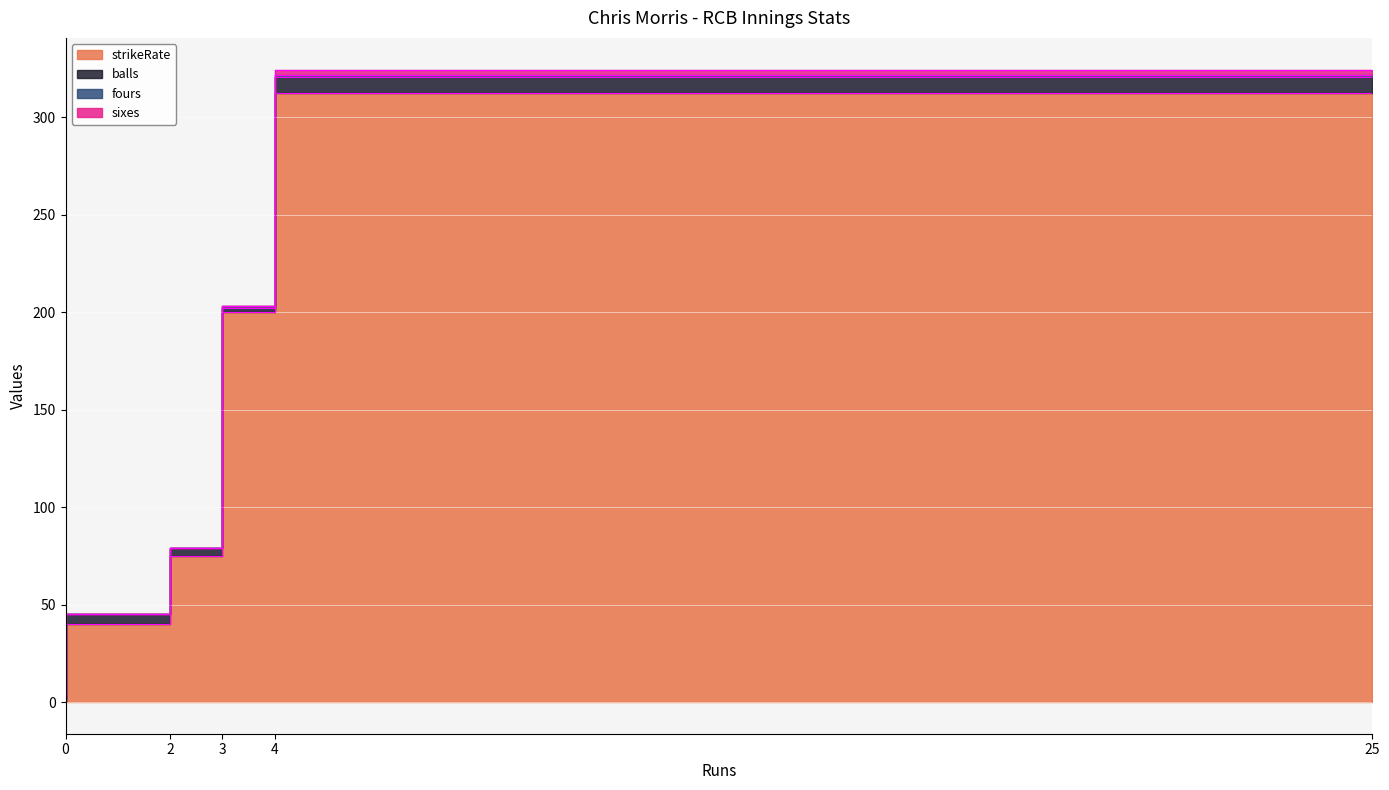

Reading right to left, list all the values displayed in this chart.

strikeRate: 312.5	200.0	75.0	40.0	0.0
balls: 8.0	2.0	4.0	5.0	2.0
fours: 1.0	1.0	0.0	0.0	0.0
sixes: 3.0	0.0	0.0	0.0	0.0